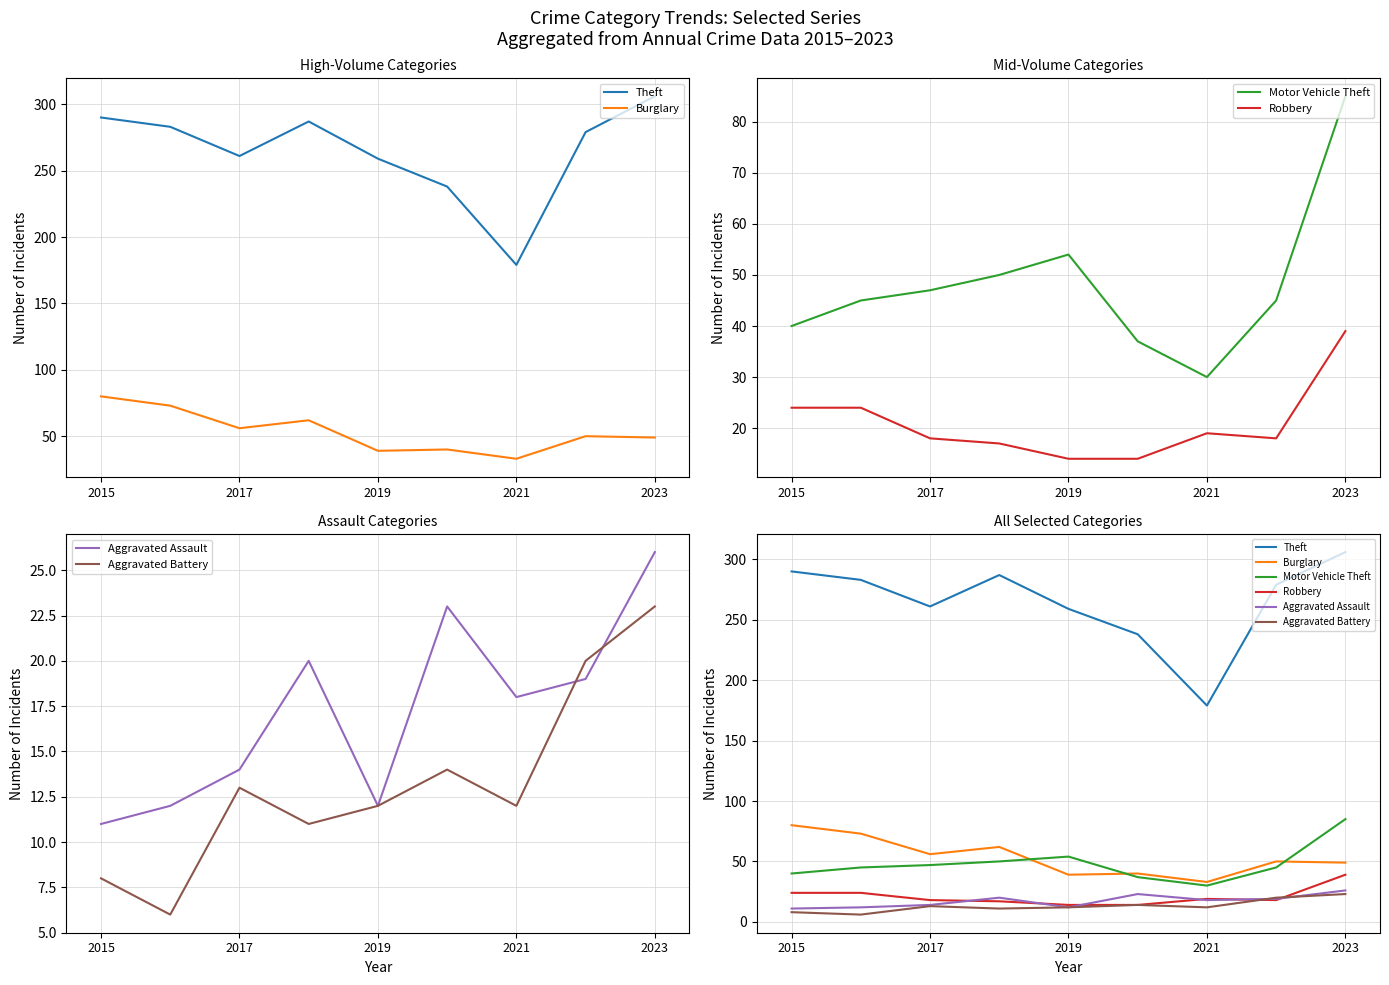

Reading left to right, what are all the values shown in this chart?

Theft: 290	283	261	287	259	238	179	279	306
Burglary: 80	73	56	62	39	40	33	50	49
Motor Vehicle Theft: 40	45	47	50	54	37	30	45	85
Robbery: 24	24	18	17	14	14	19	18	39
Aggravated Assault: 11	12	14	20	12	23	18	19	26
Aggravated Battery: 8	6	13	11	12	14	12	20	23